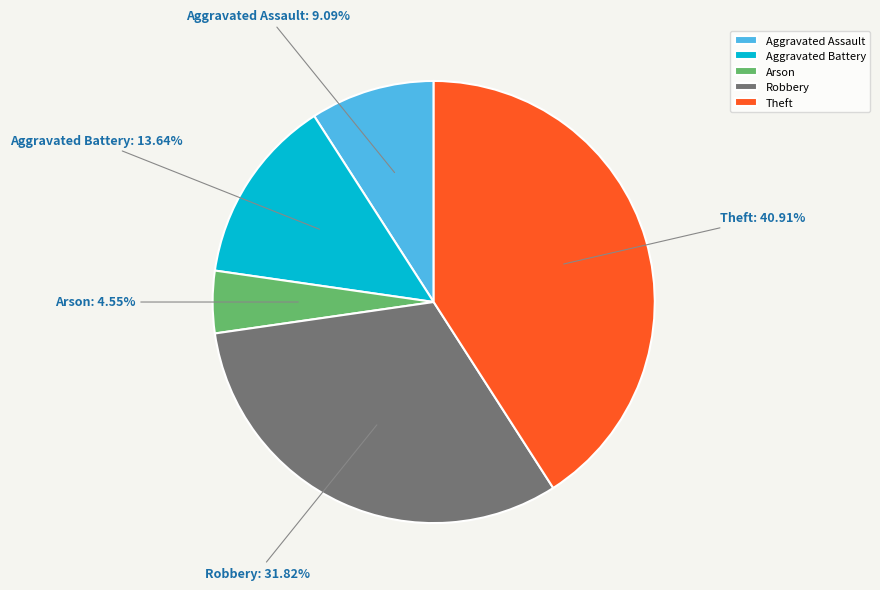

How many segments does this pie chart have?

5